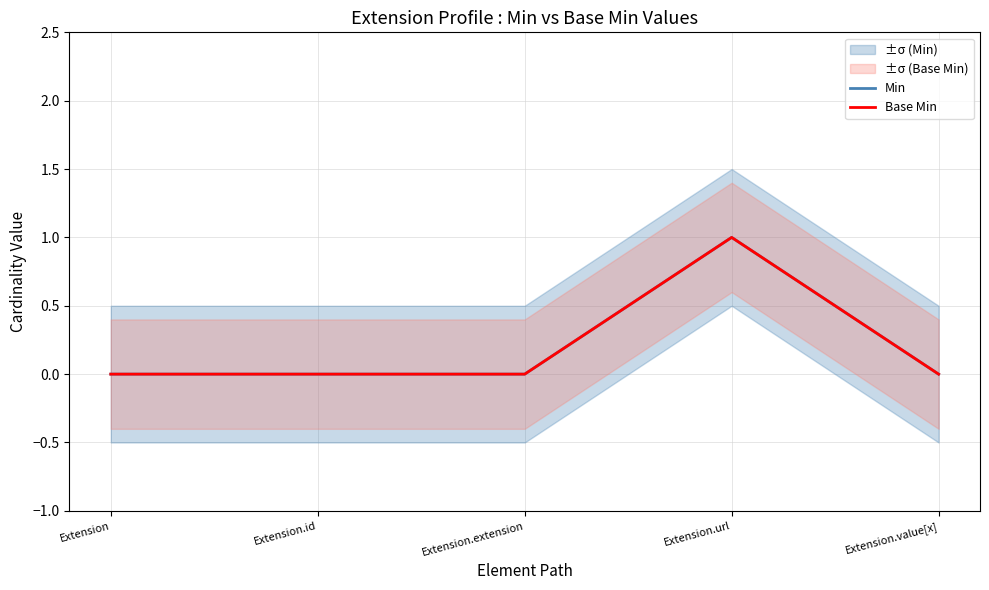

Which series has the largest total across all categories?

Min